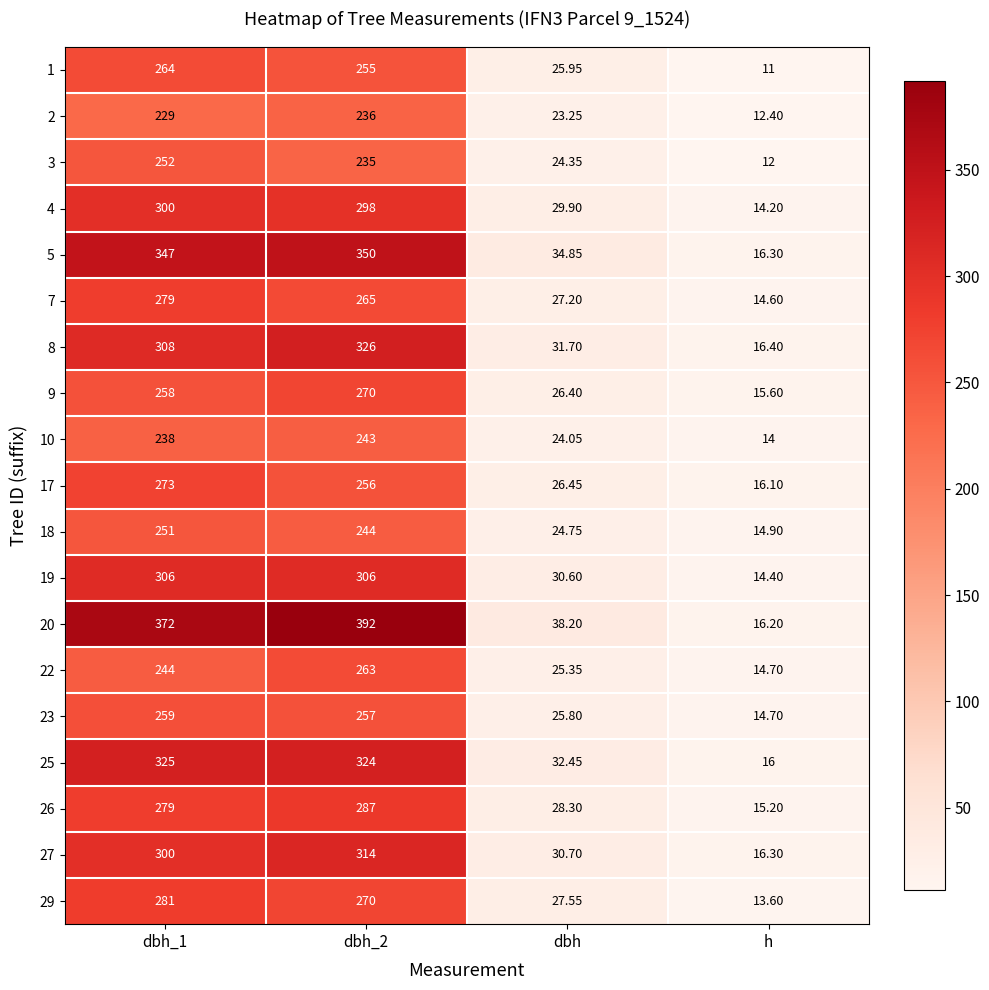

At which label is 1 closest to 137?

dbh